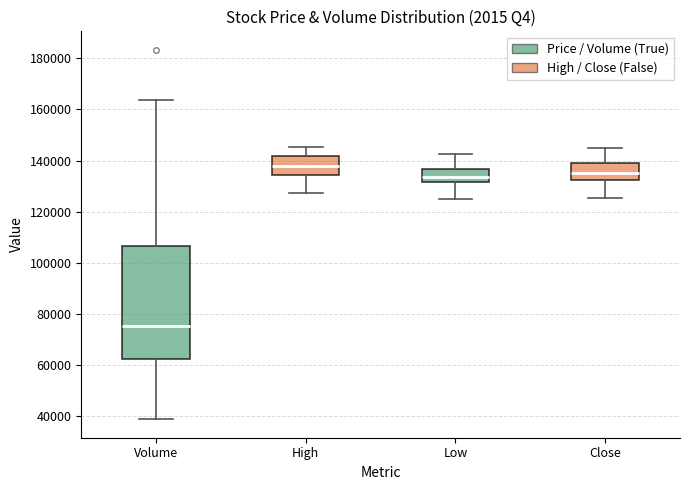

Comparing the boxes themselves (not the whiskers), which one is the tallest?

Volume